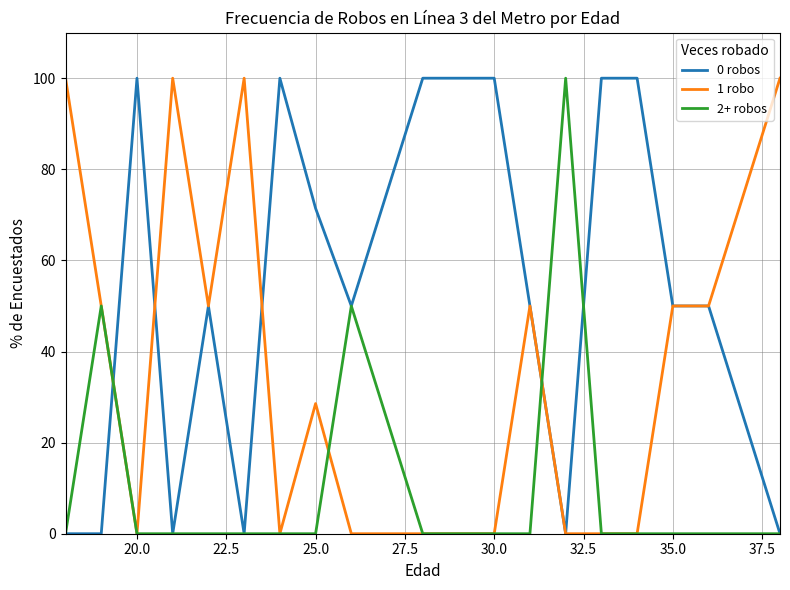

At how many categories does at least one series exceed 47?

20